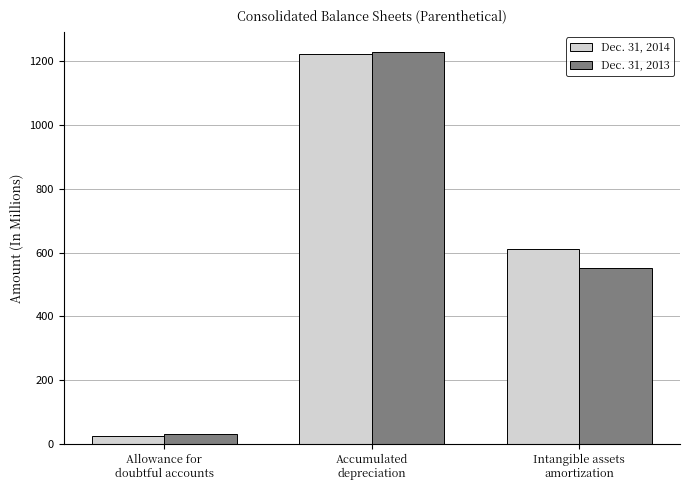

At how many categories does at least one series exceed 850?

1